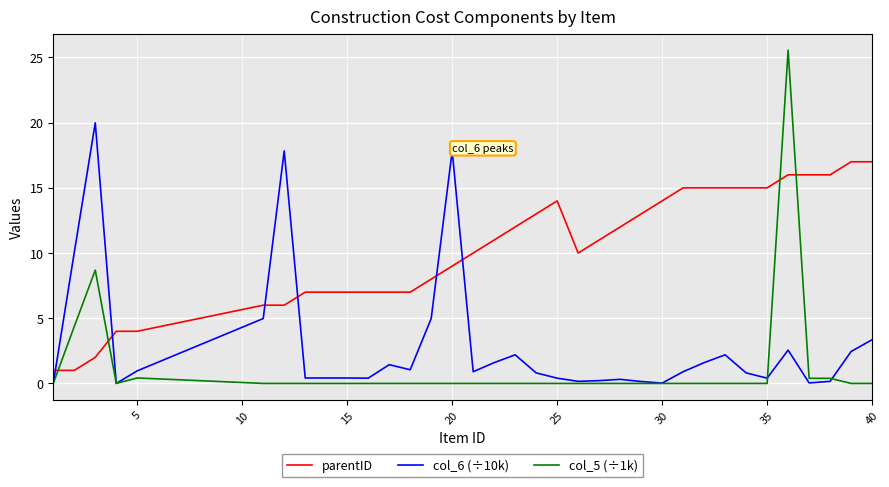

List the series in order of their peak value, highest first.

col_5 (÷1k), col_6 (÷10k), parentID